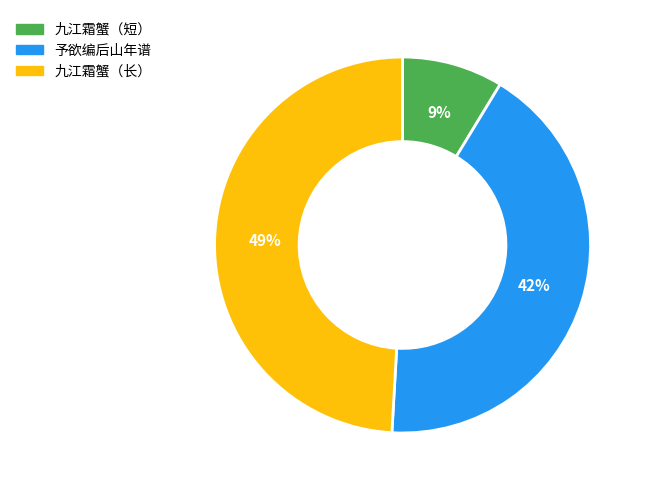

Between 九江霜蟹（短） and 九江霜蟹（长）, which is larger?

九江霜蟹（长）